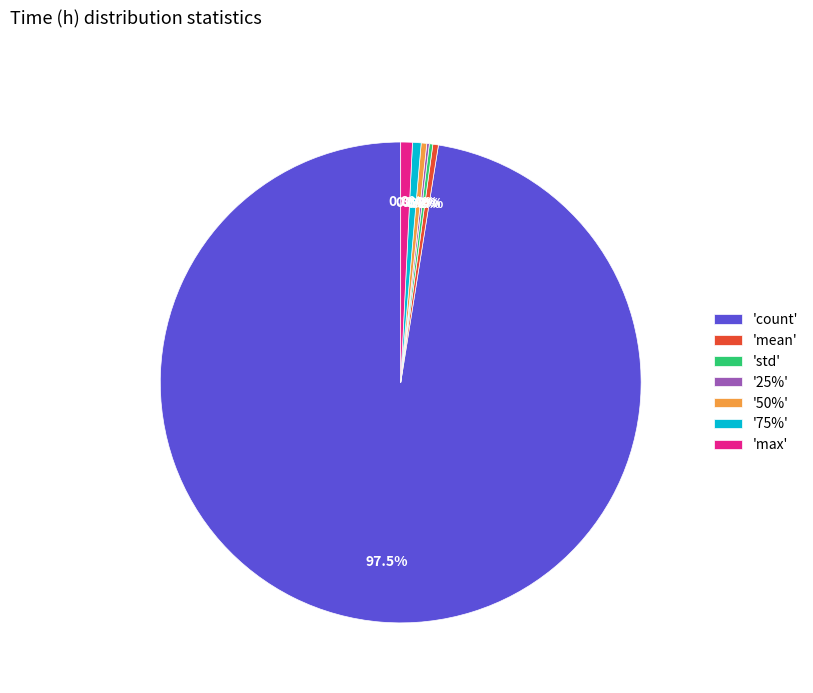

Which category has the biggest portion of the pie?

'count'